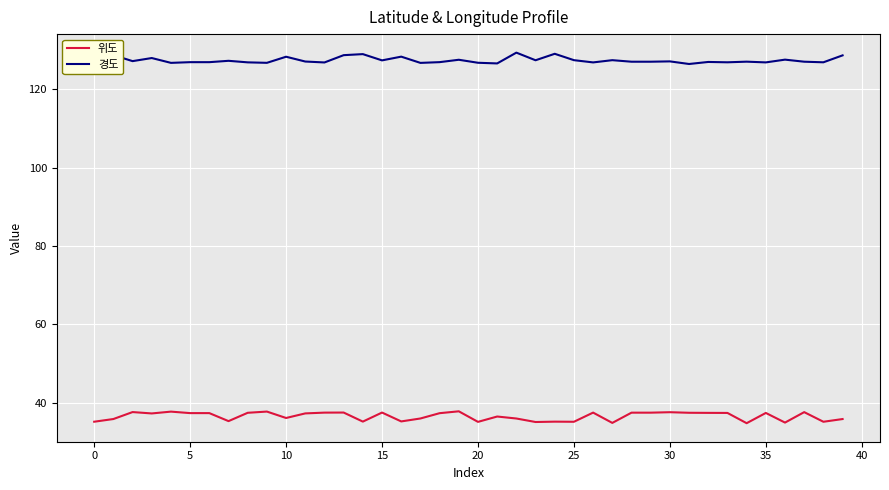

Which series has the largest total across all categories?

경도